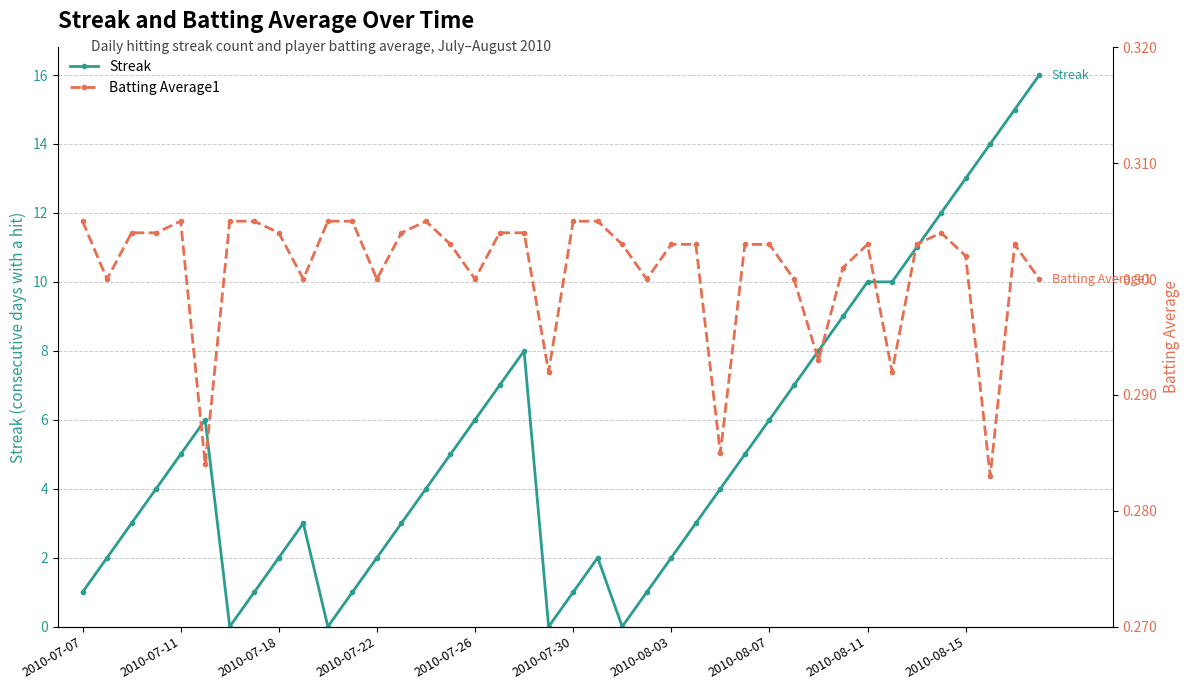

True or false: Streak has more than 1 interior local peaks.

True